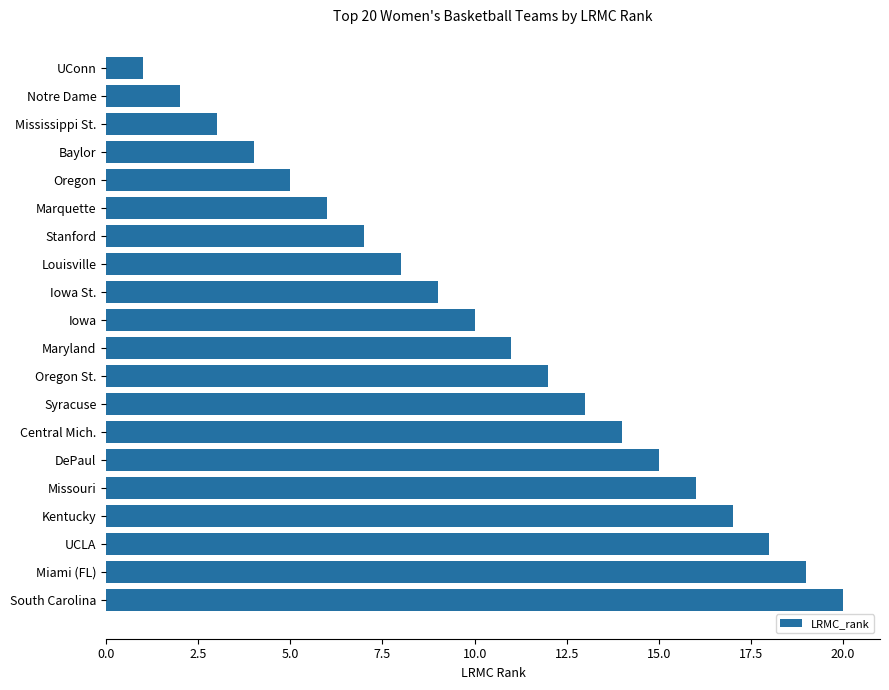

What is the difference between the maximum and minimum values?

19